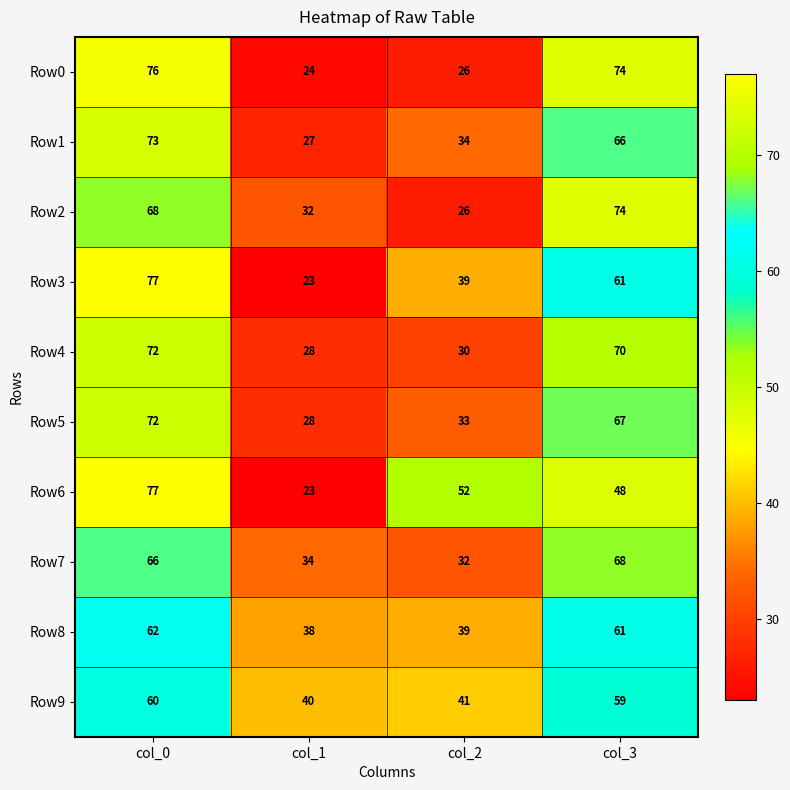

At which label does Row8 first exceed 61?

col_0